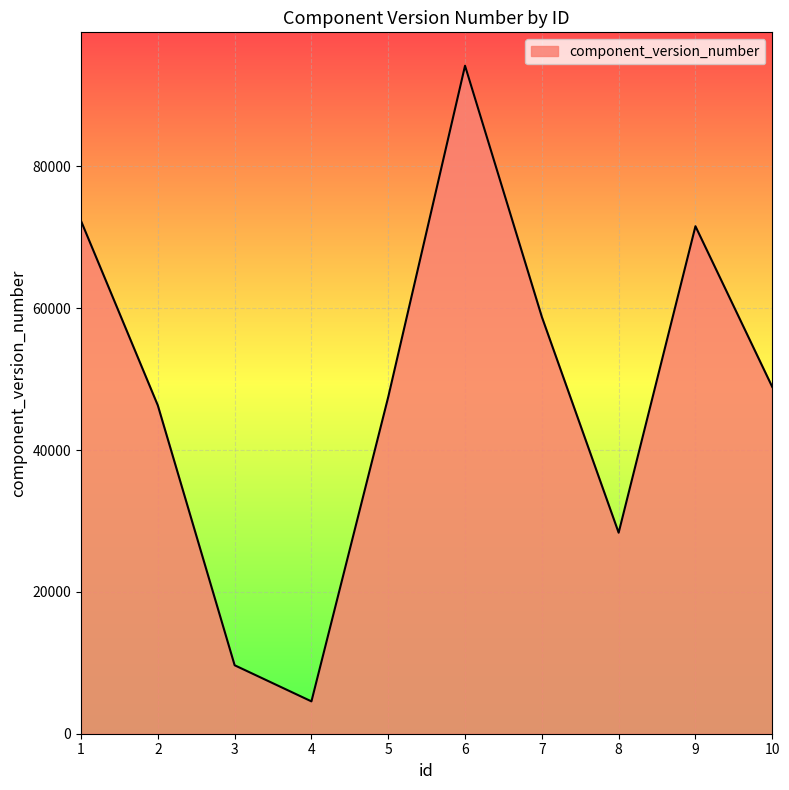

The chart shows a value of 17677 at 1. True or false?

False